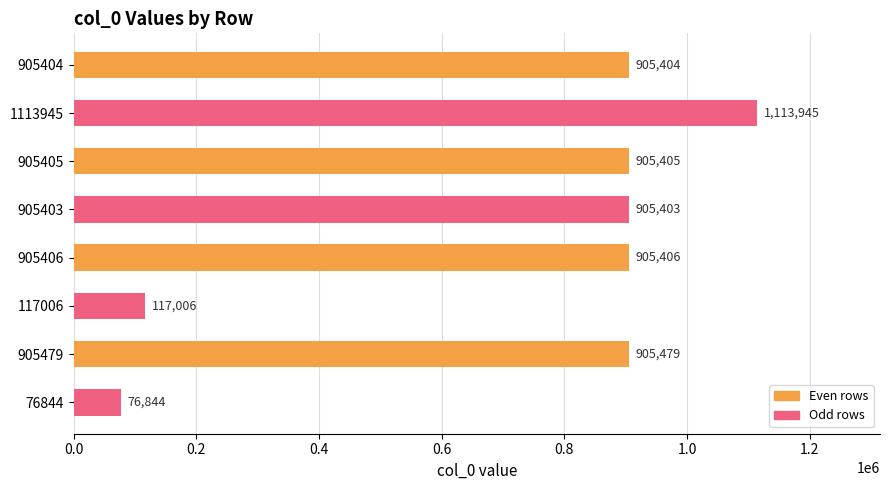

How many data points are less than 905405?

4